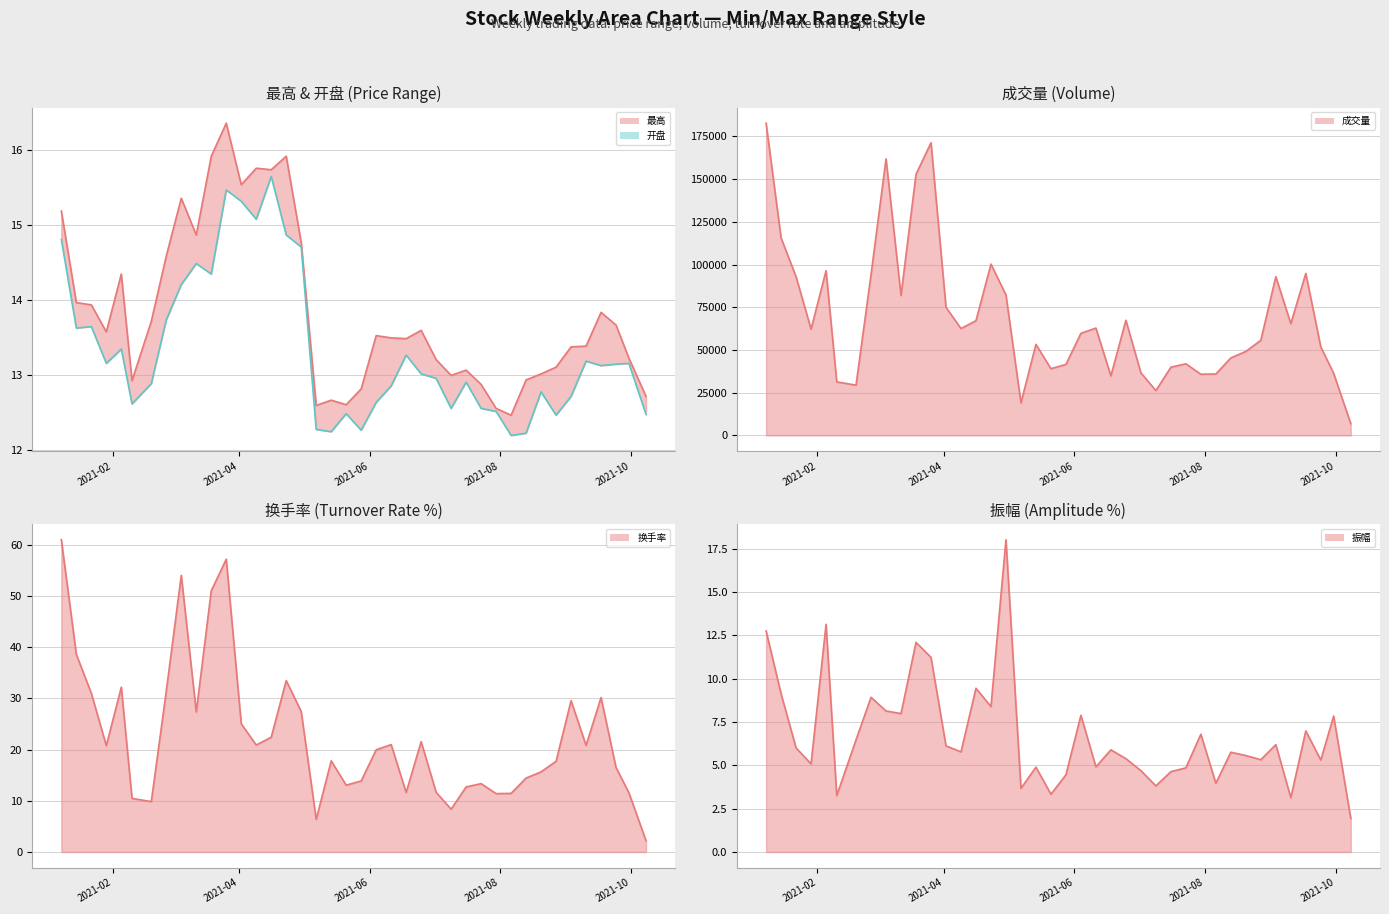

Which series has the widest spread of values?

成交量 line